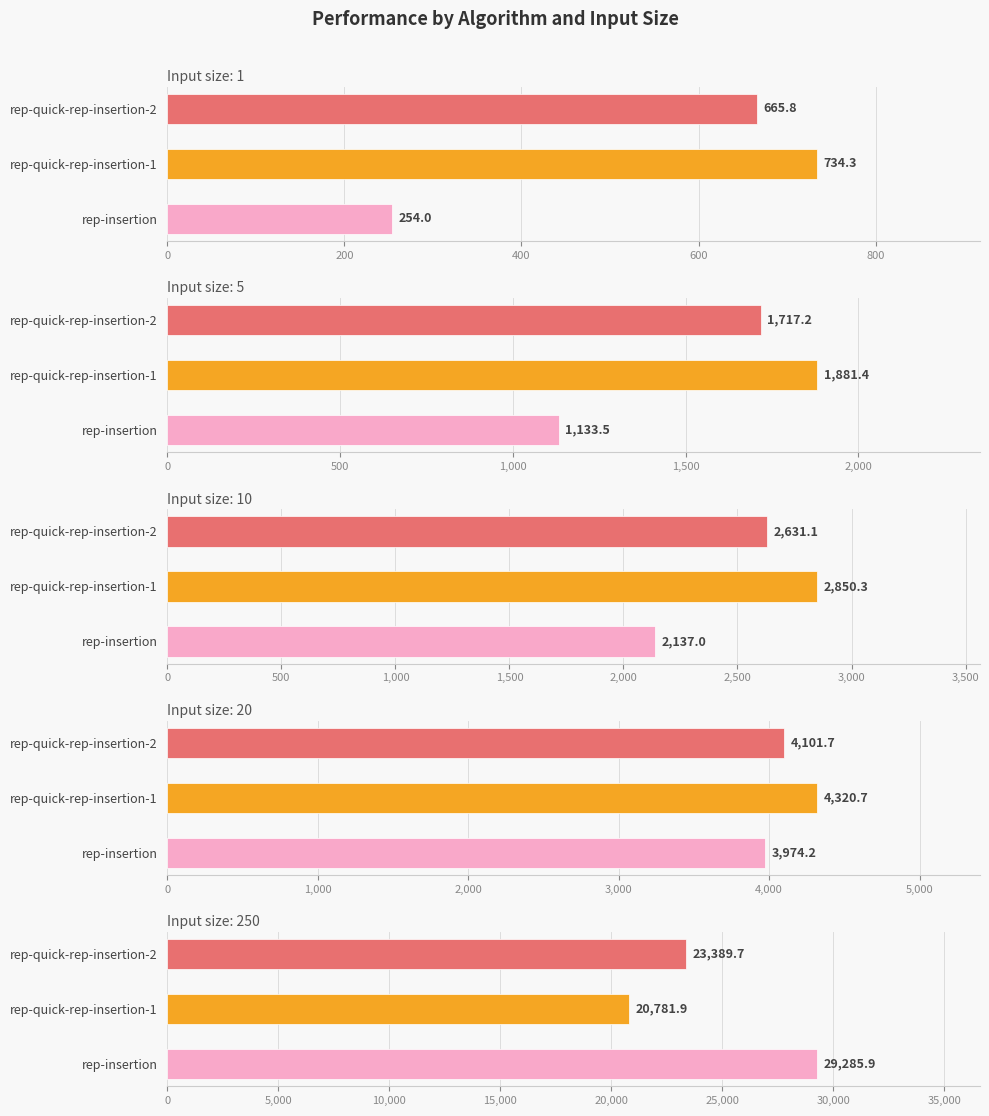

Which has a higher value, rep-insertion or rep-quick-rep-insertion-1?

rep-quick-rep-insertion-1